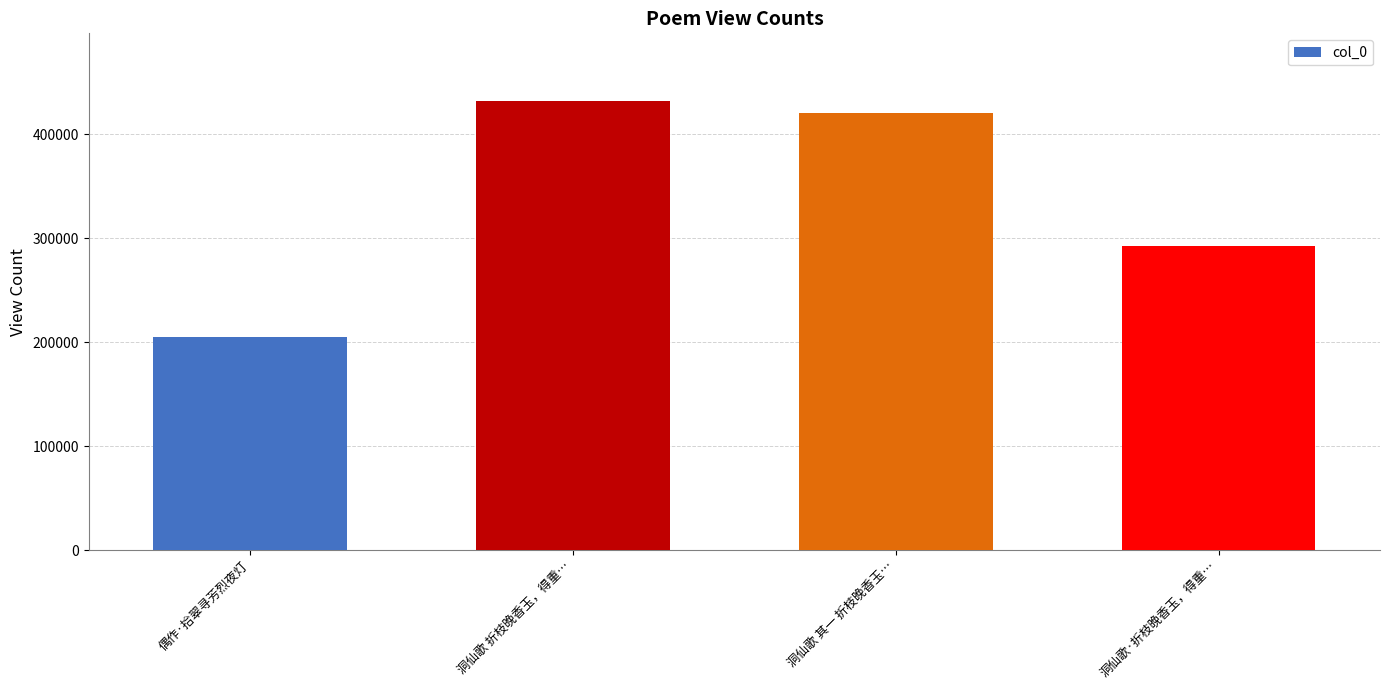

How many values are below 420542?

2